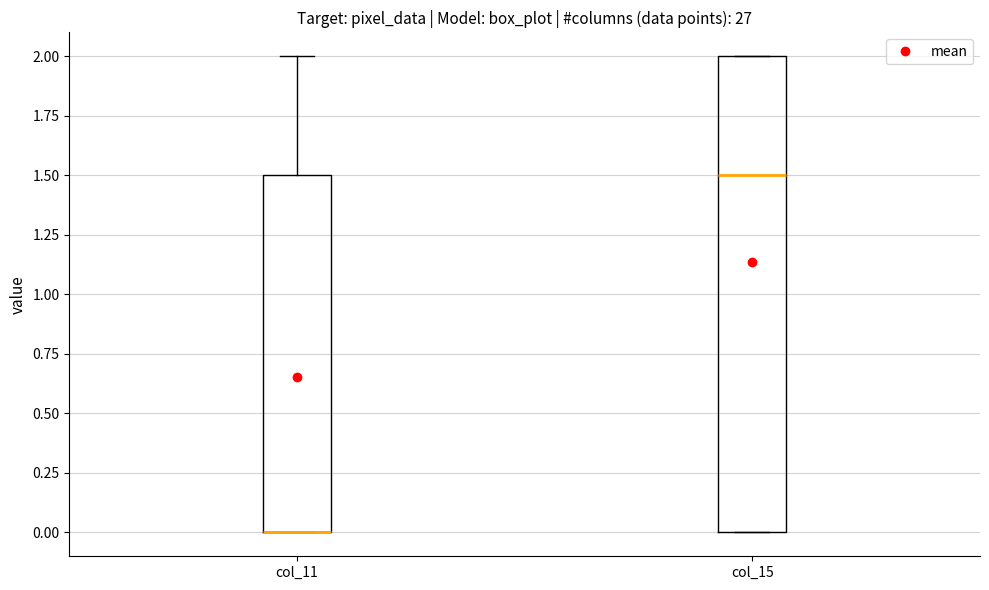

Reading left to right, transcribe this box plot: for each box, give where its median line is, the range the box spans, and where its two whiskers end, as read against the y-axis. The values are not printed on the chart, so give them approximately, as read against the axis.

col_11: median 0.0 (drawn on the box's lower edge), box 0.0 to 1.5, whiskers 0.0 to 2.0
col_15: median 1.5, box 0.0 to 2.0, whiskers 0.0 to 2.0